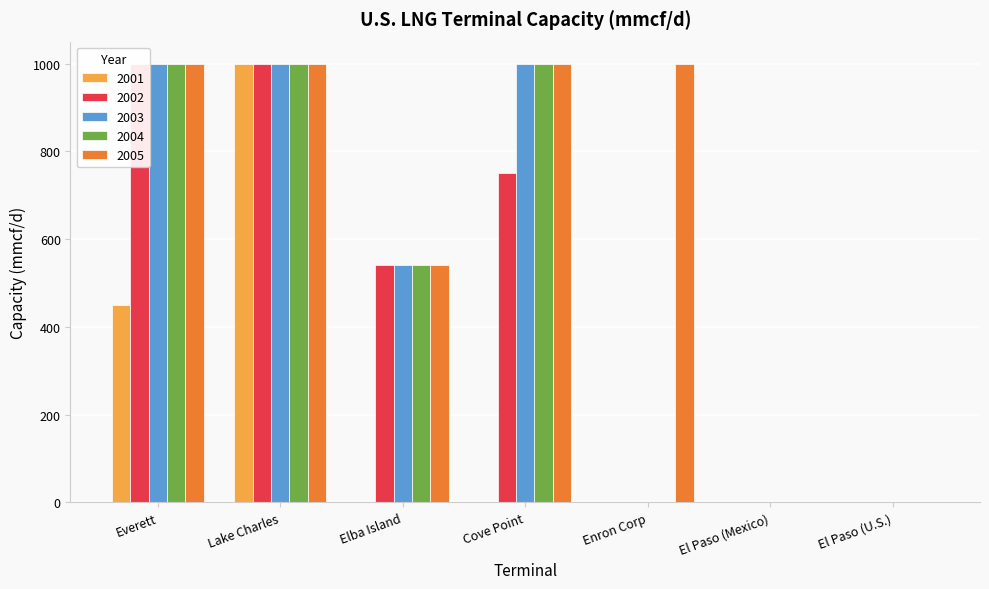

At which label is 2001 closest to 500?

Everett